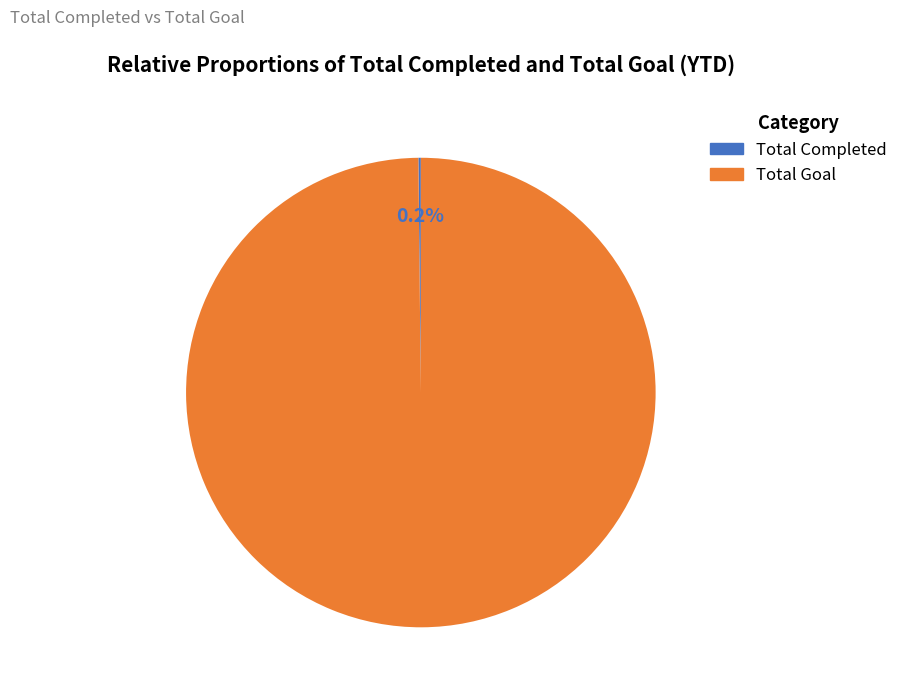

Which slice is the largest?

Total Goal